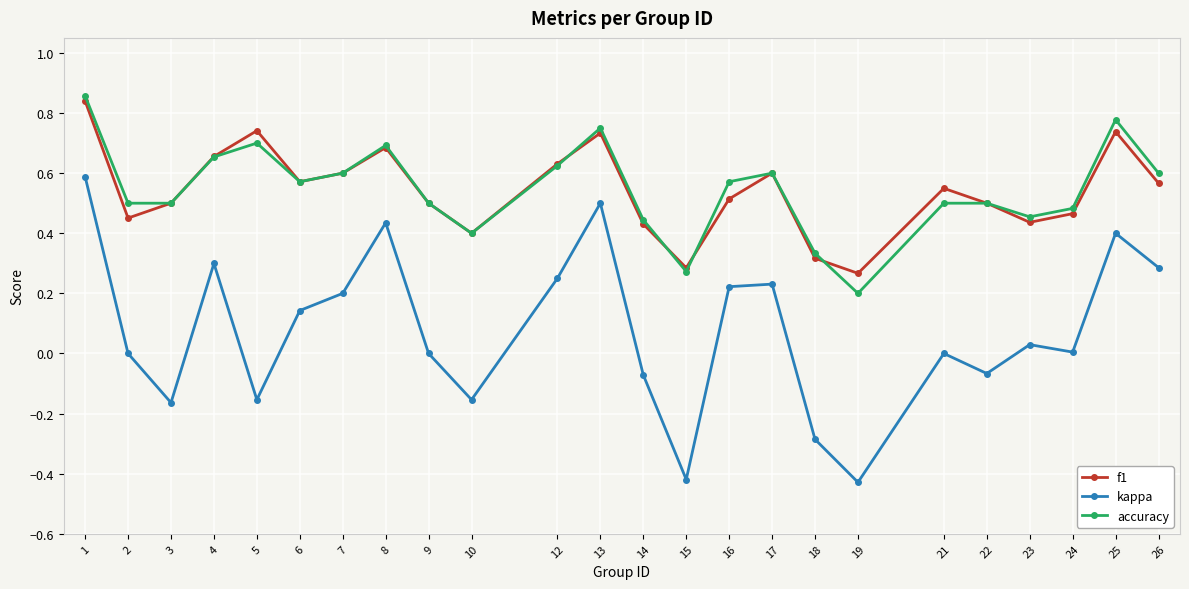

At which category does f1 reach its first local peak?

5